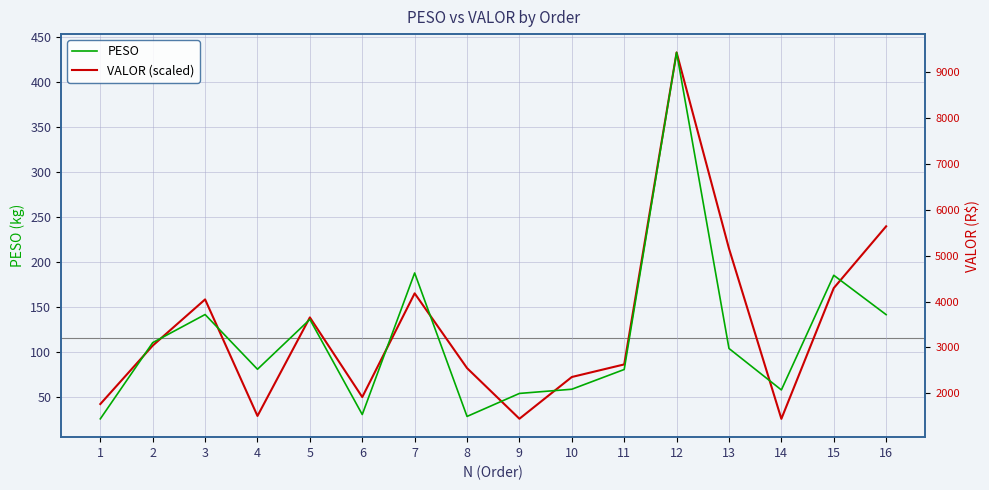

What are all the series names shown in the legend?

PESO, VALOR (scaled)